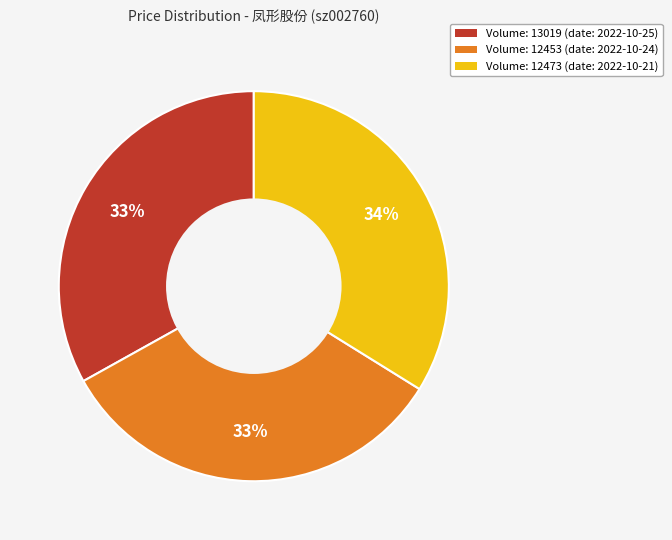

Approximately how many times larger is the value at Volume: 12473 (date: 2022-10-21) compared to Volume: 12453 (date: 2022-10-24)?

1.0